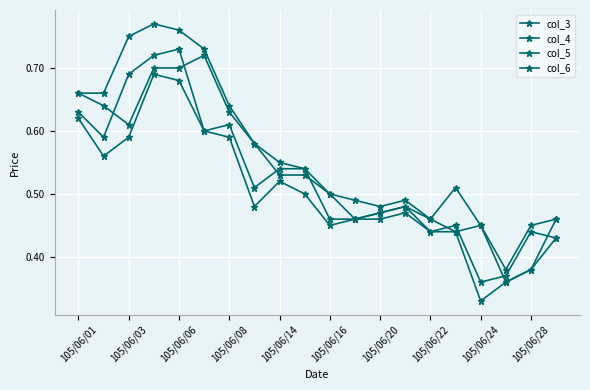

How many distinct data groups are displayed?

4